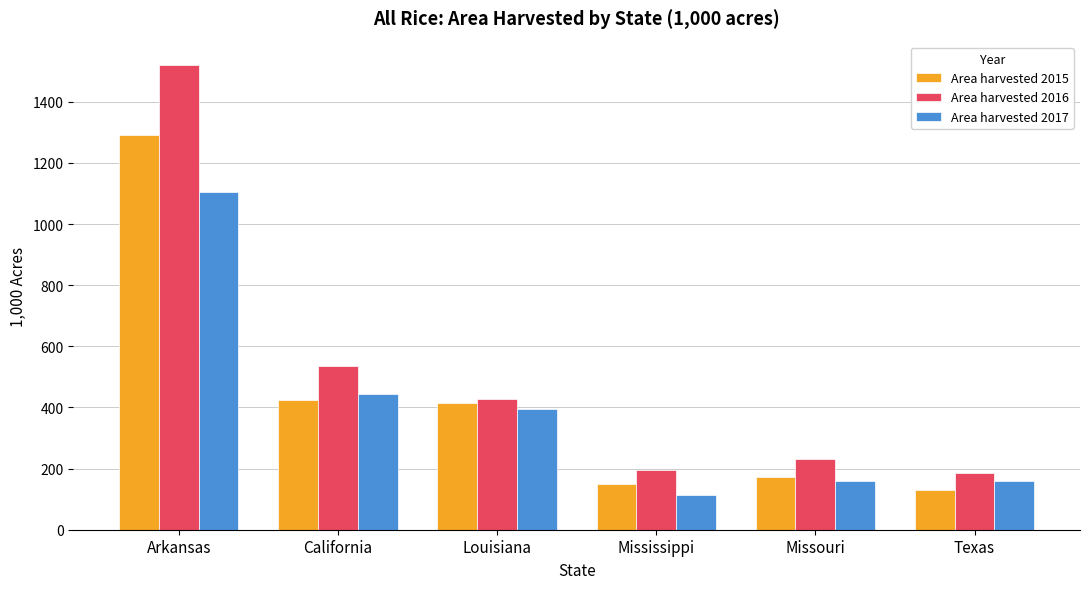

What is the minimum value shown in the chart?

114